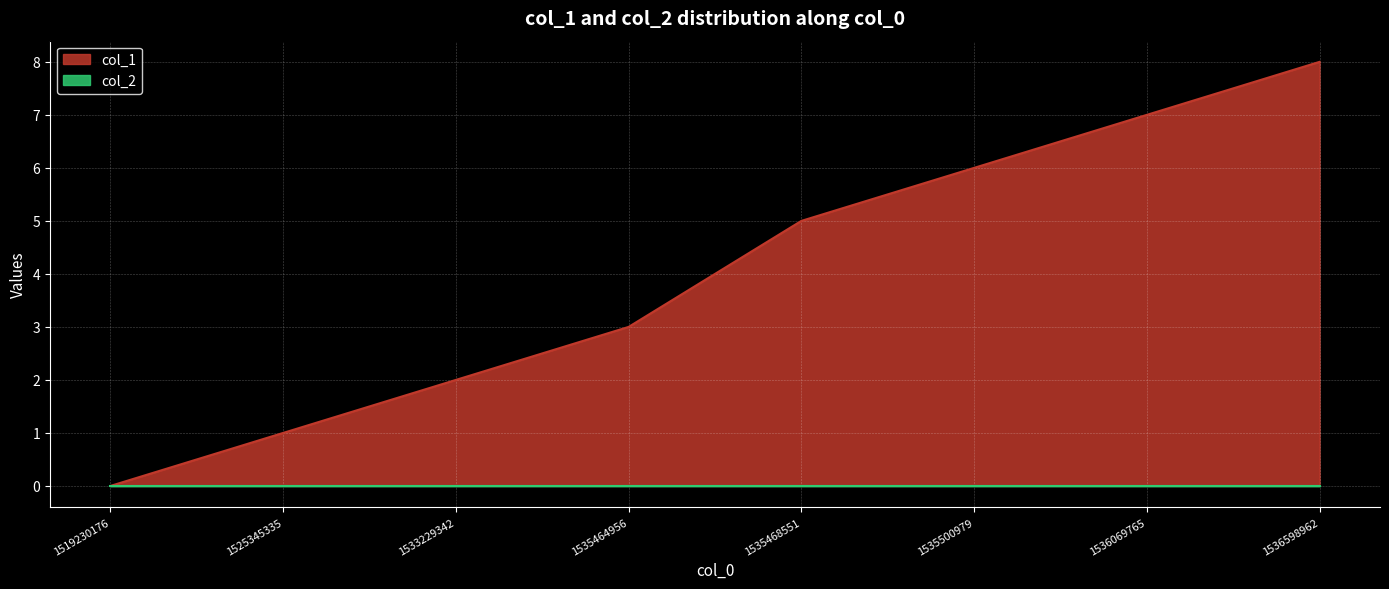

What is the value of the 7th point from the left?

7